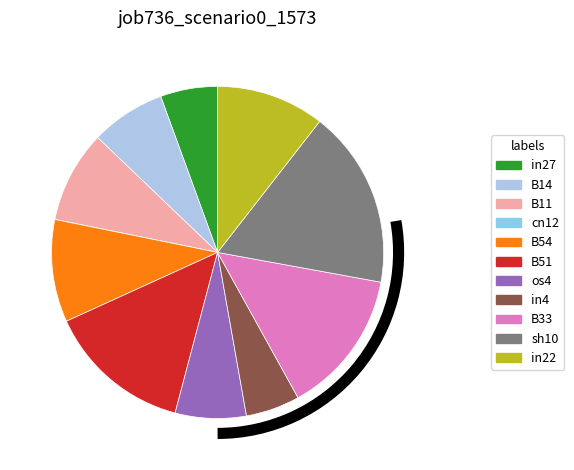

What is the total percentage of B54 and in27?

15.5%